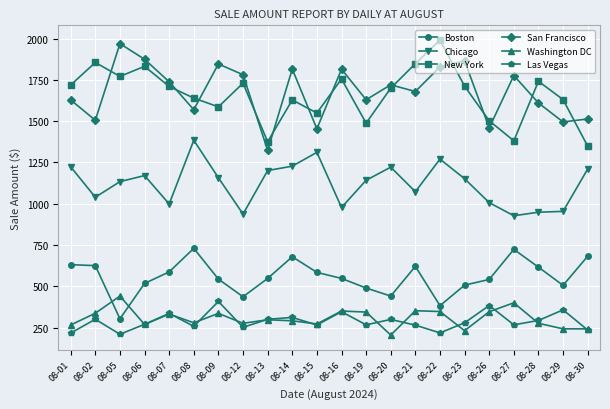

What are all the series names shown in the legend?

Boston, Chicago, New York, San Francisco, Washington DC, Las Vegas